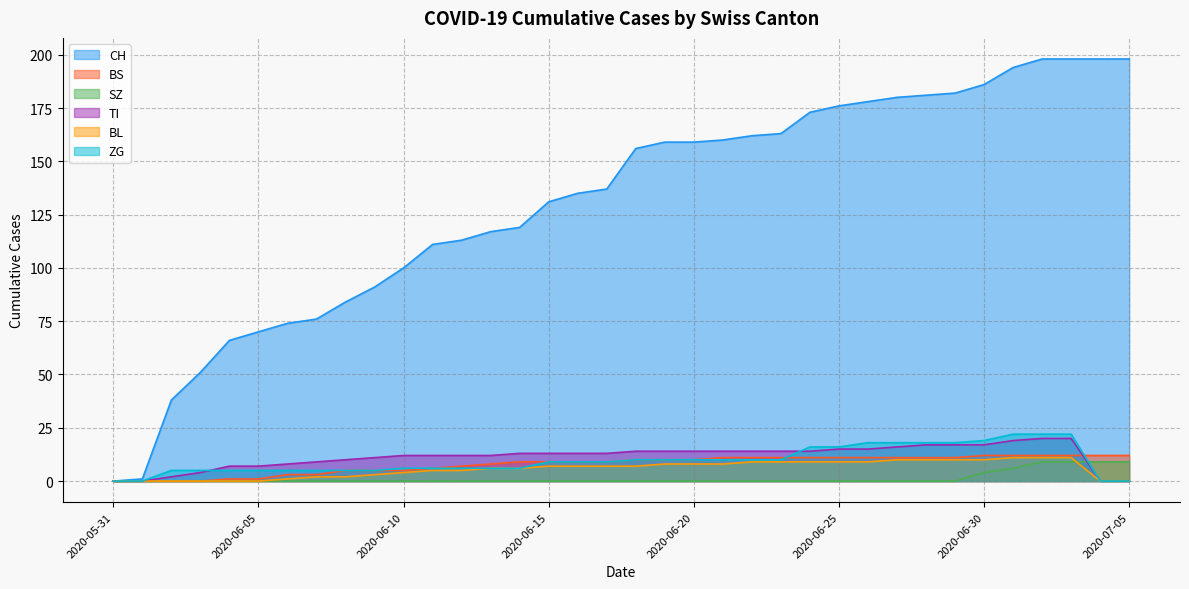

Is it true that BL equals 16 at 2020-06-23?

False